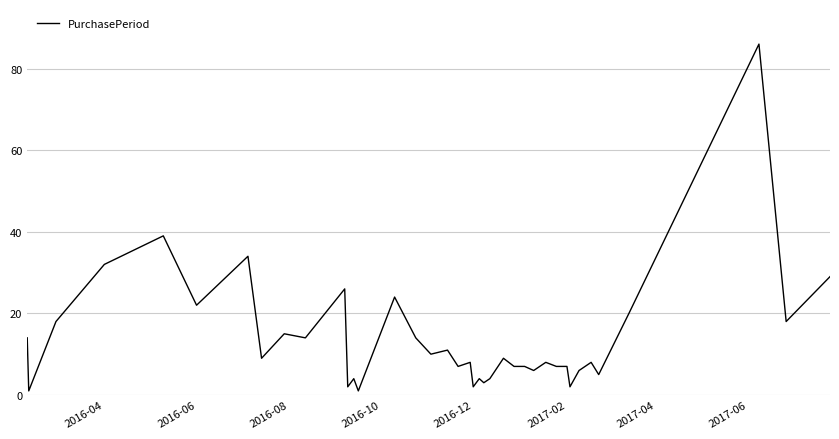

What is the difference between the maximum and minimum values?

85